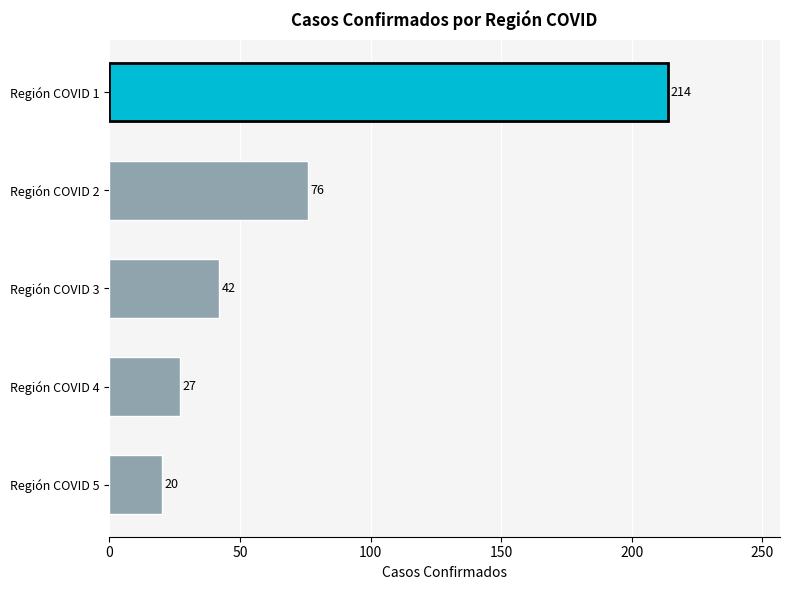

Rank the categories by value from highest to lowest.

Región COVID 1, Región COVID 2, Región COVID 3, Región COVID 4, Región COVID 5